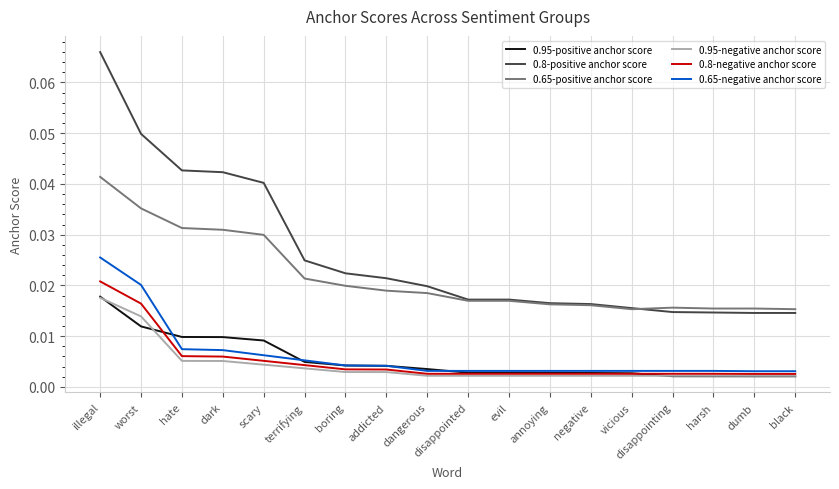

At which category is the sum across all series the highest?

illegal